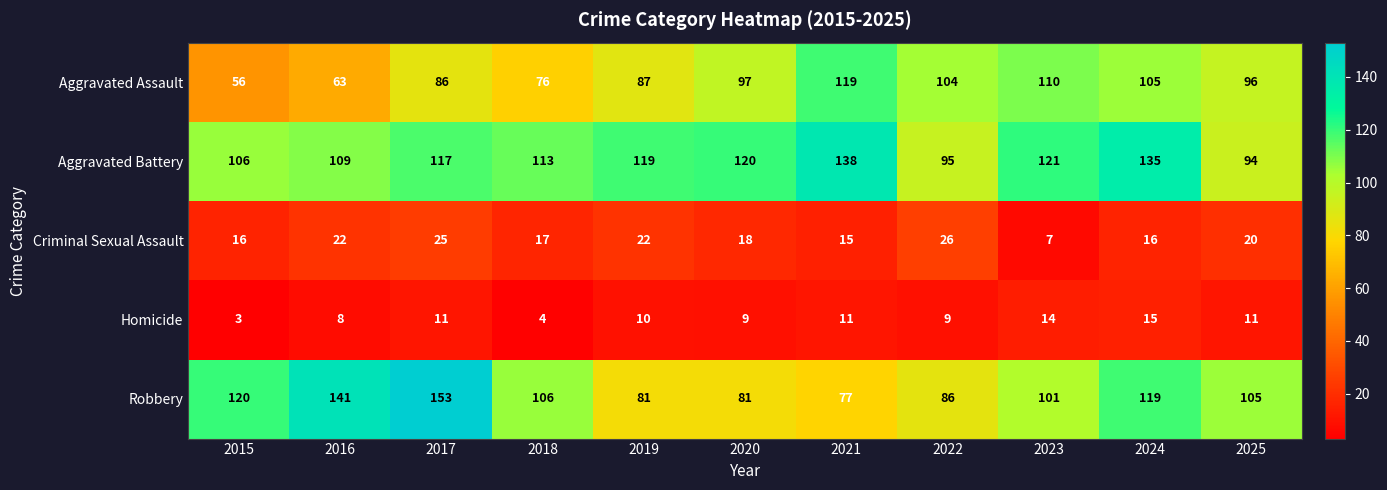

What is the difference between the maximum and minimum values in the Aggravated Assault series?

63